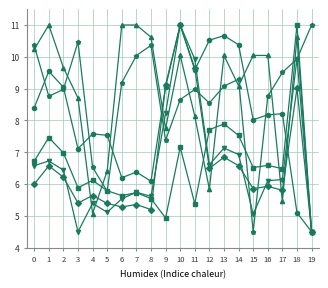

What is the minimum value shown in the chart?

4.5